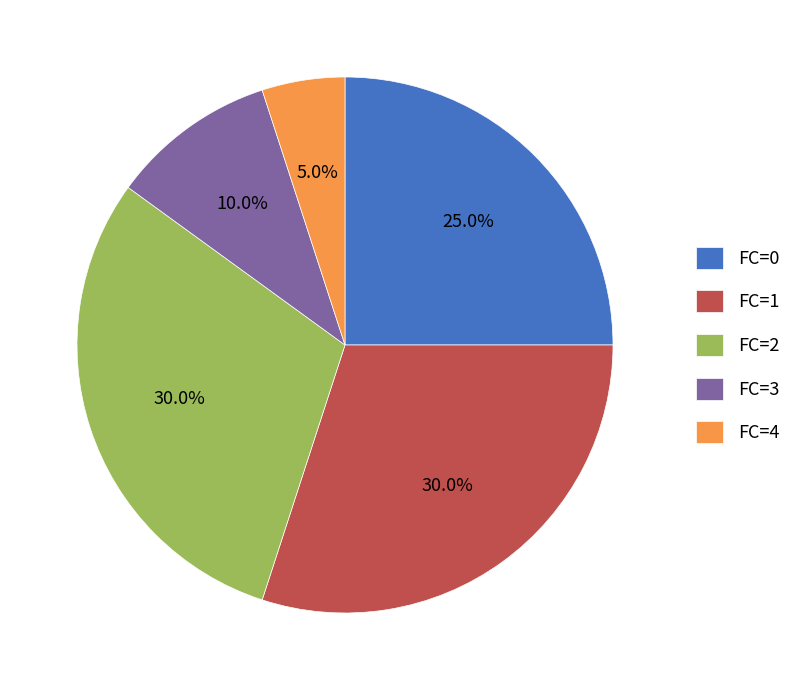

Do FC=2 and FC=3 together represent more than half of the pie?

No